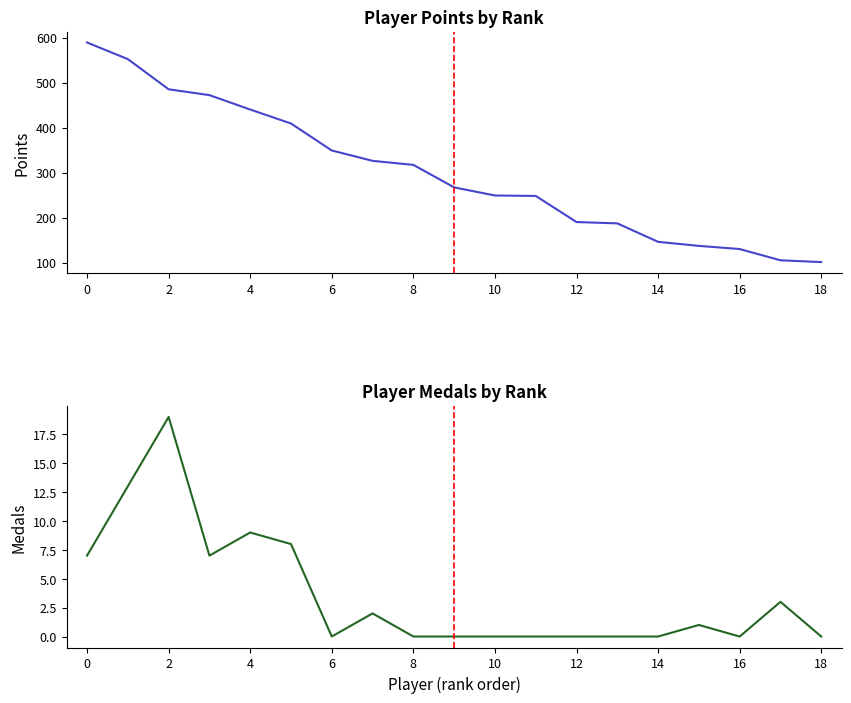

What is the spread (max minus min) of values at 17?

102